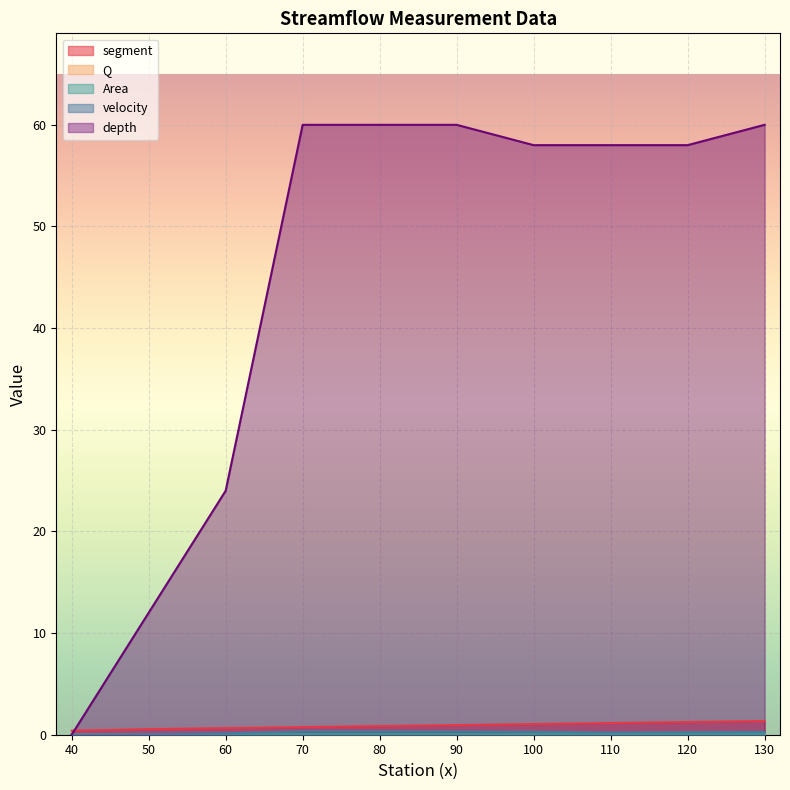

At which label is velocity closest to 0?

40